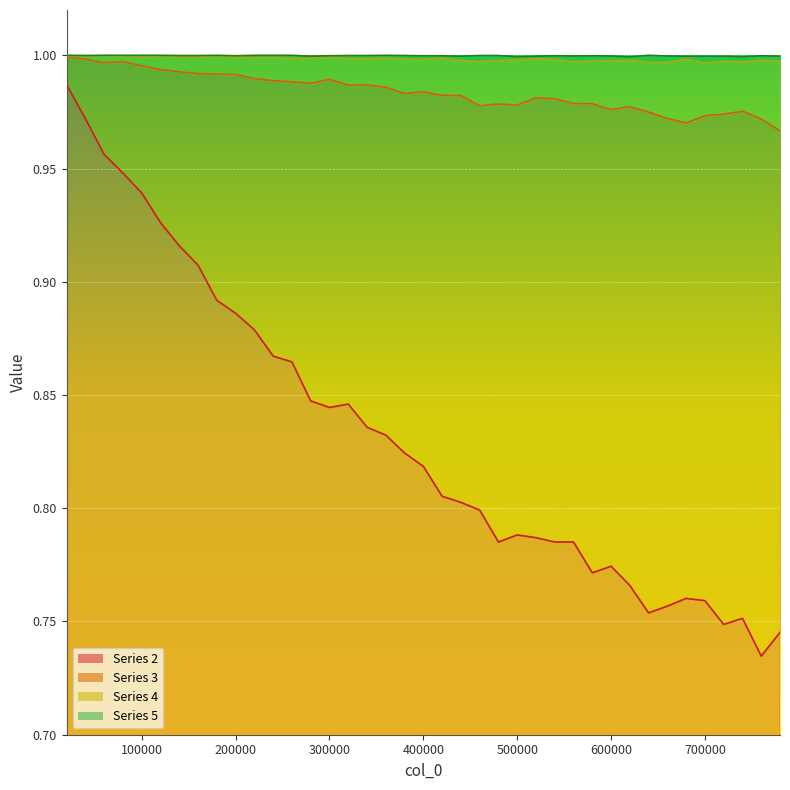

True or false: 2 and 4 intersect in this chart.

False